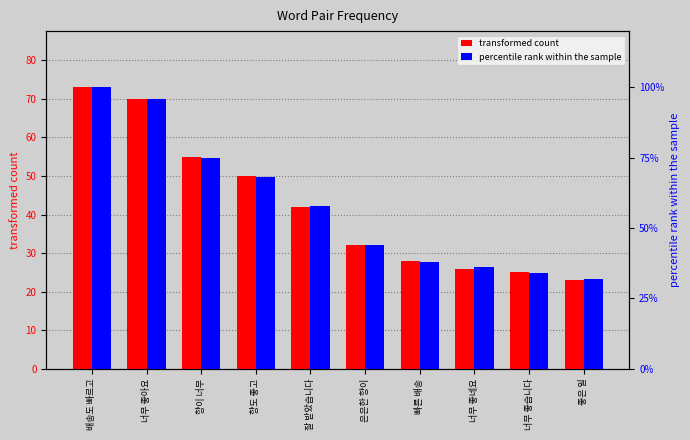

How many bars are there in each group?

2